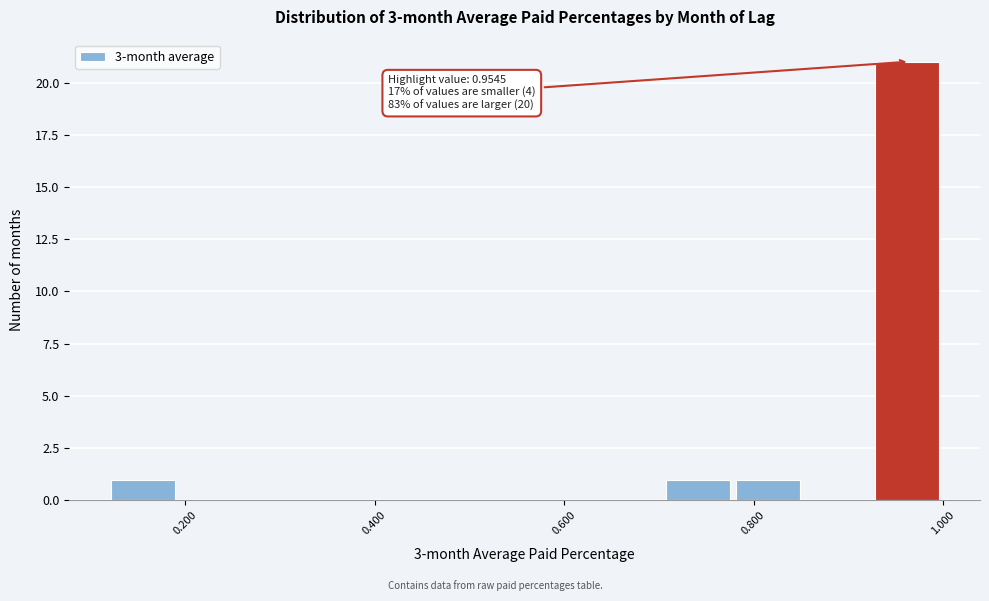

Around what value on the x-axis is the tallest bar? Give the approximate position of its centre, as read against the axis.

0.96